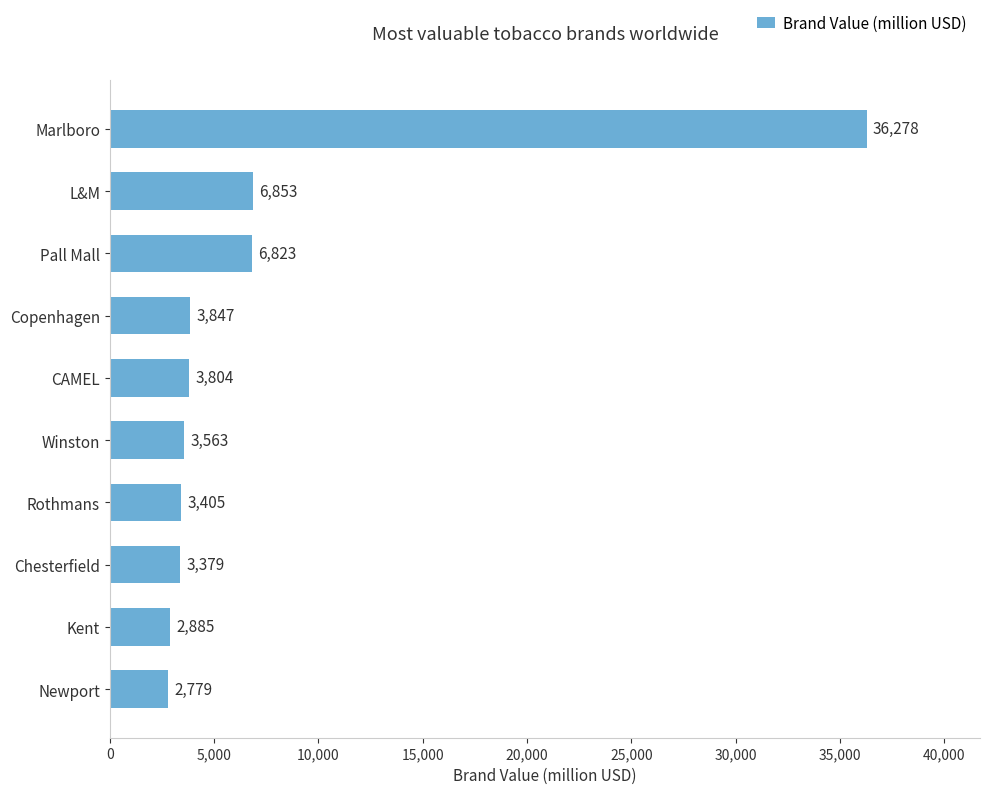

Which category has the highest value across all series?

Marlboro